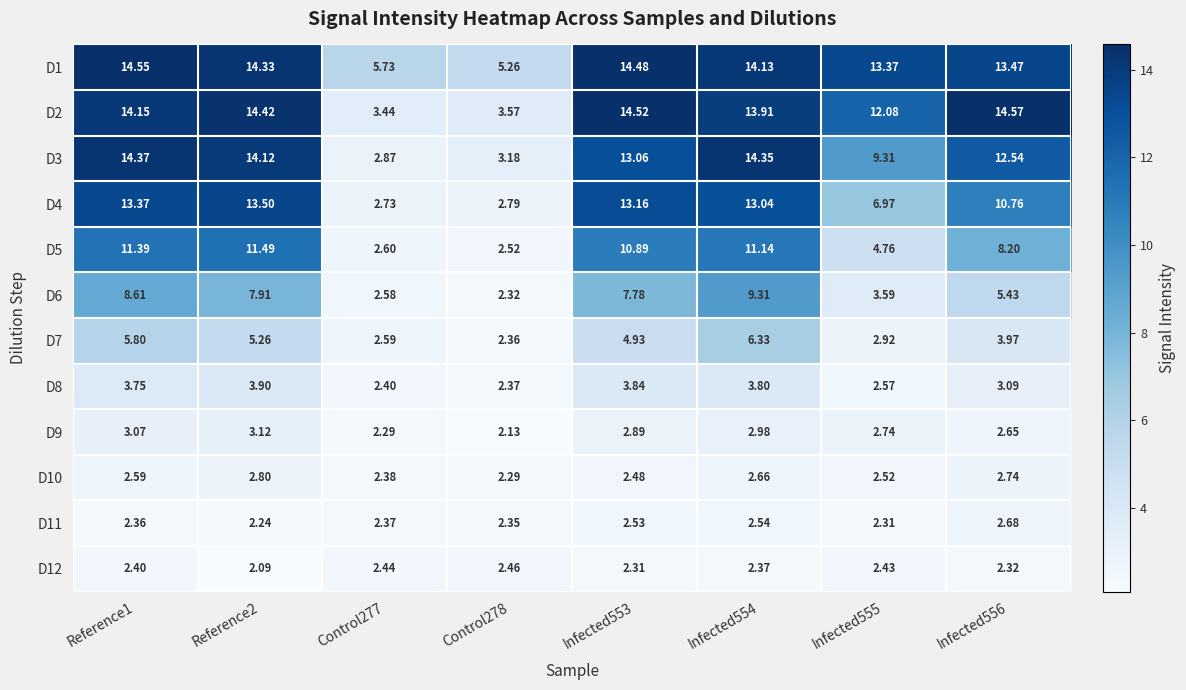

How many data points does each series have?

8